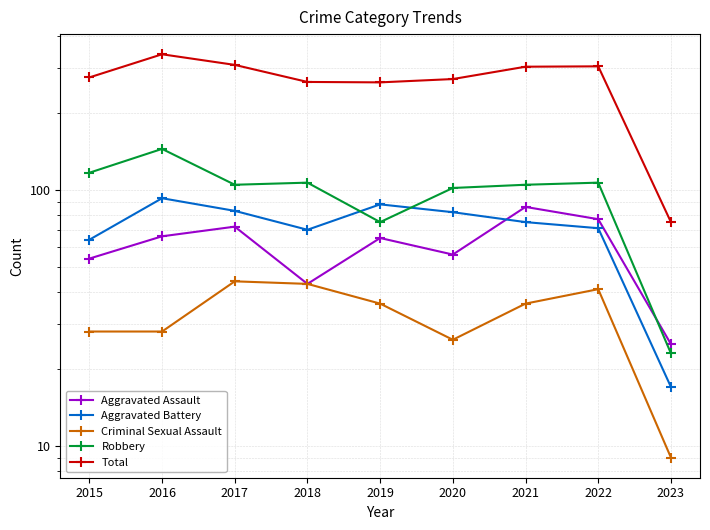

How many values in the Aggravated Battery series are below 75?

4